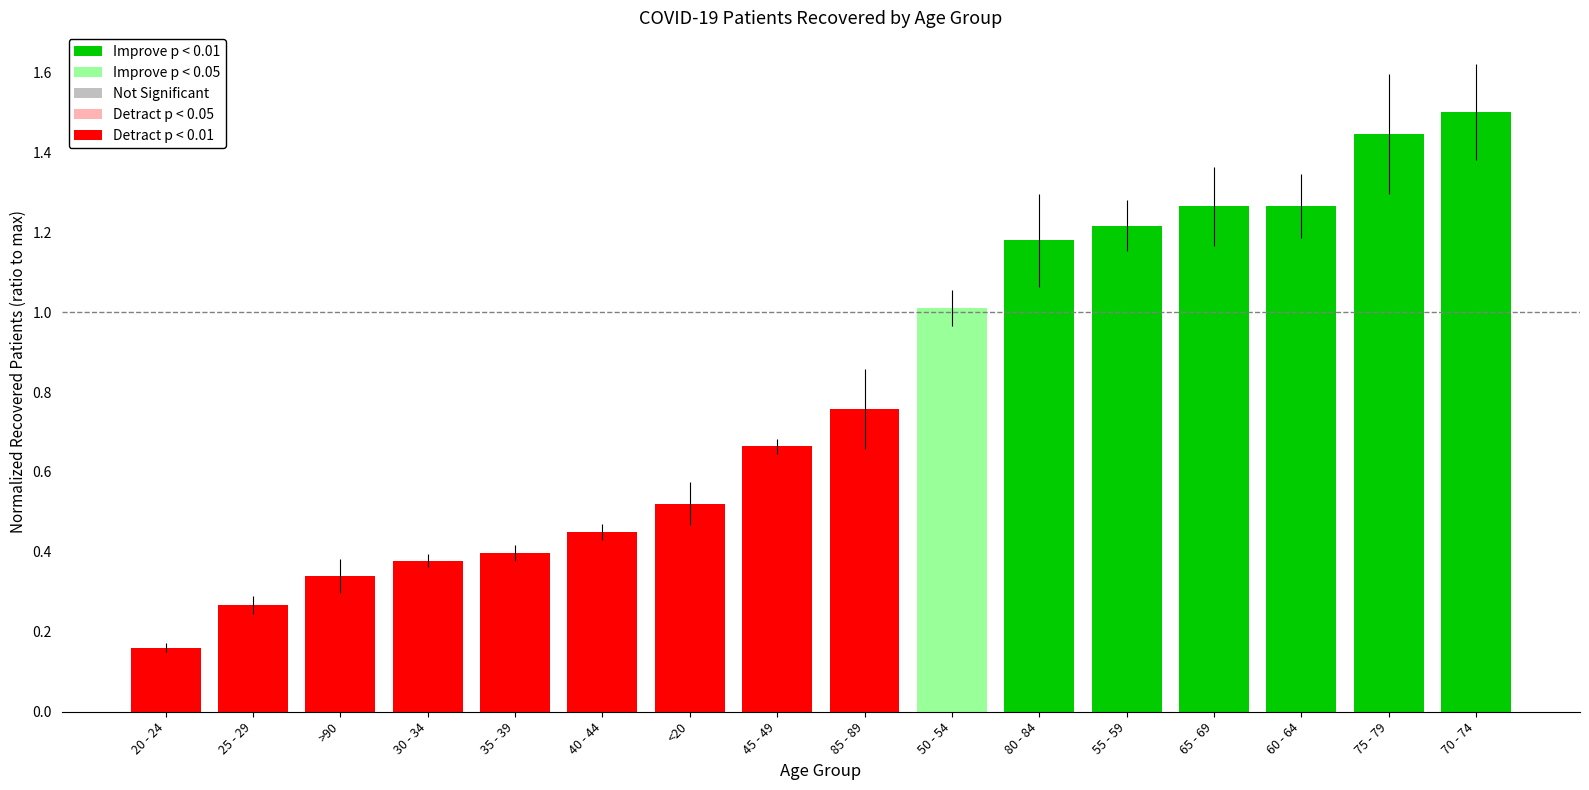

Are the bars horizontal?

No